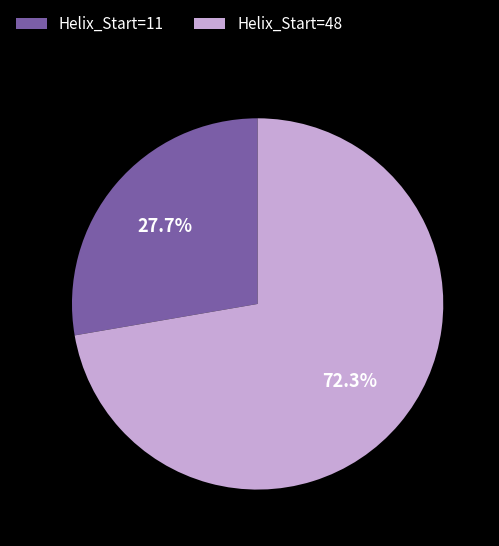

Combined, do Helix_Start=11 and Helix_Start=48 account for over 50%?

Yes